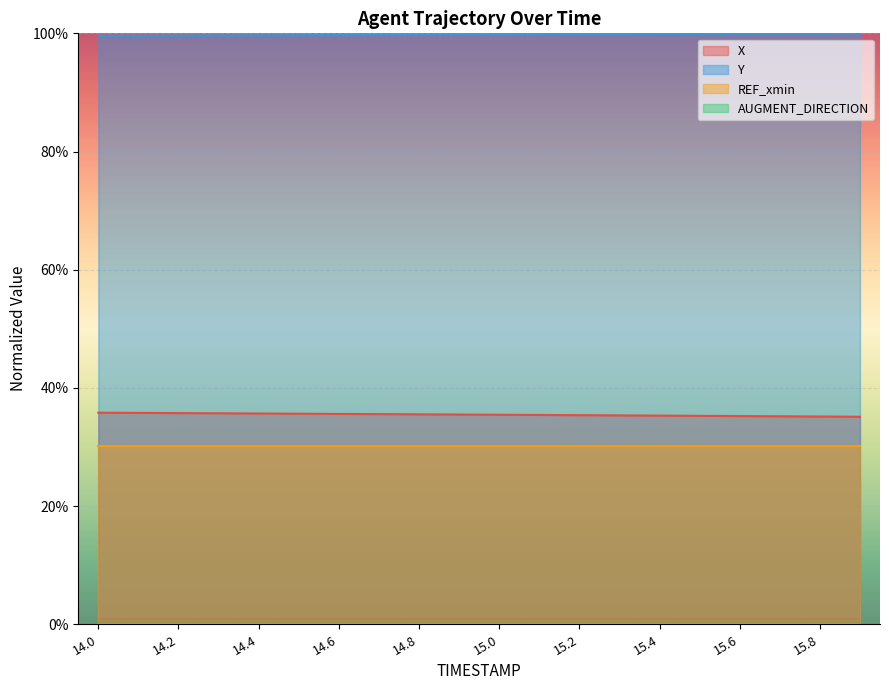

How many lines are shown in the chart?

4